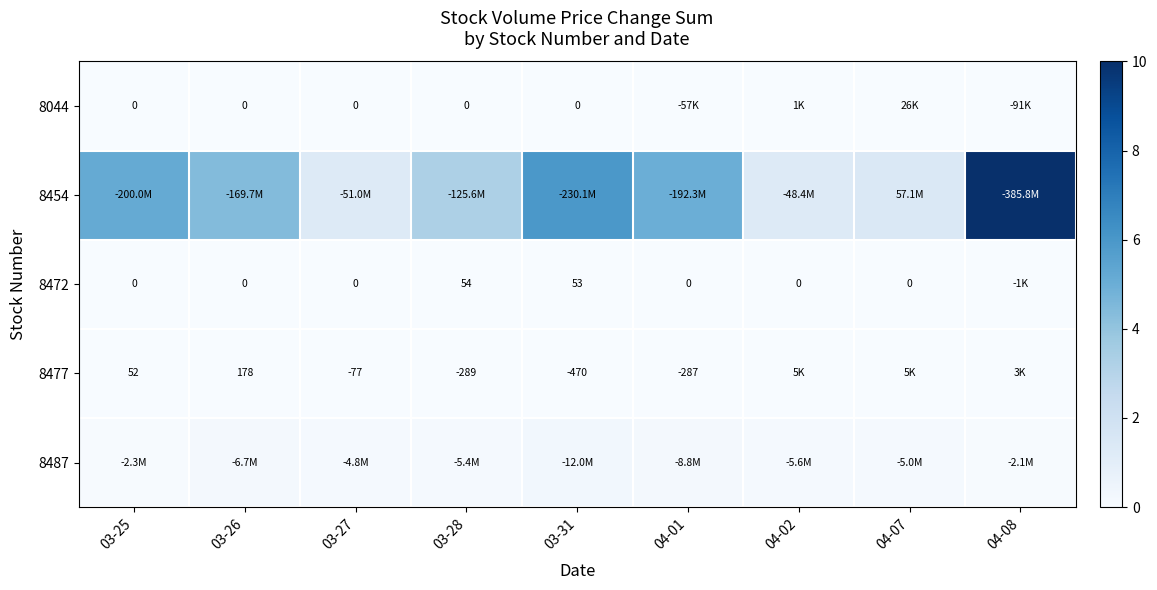

Which category has the lowest value across all series?

03-25